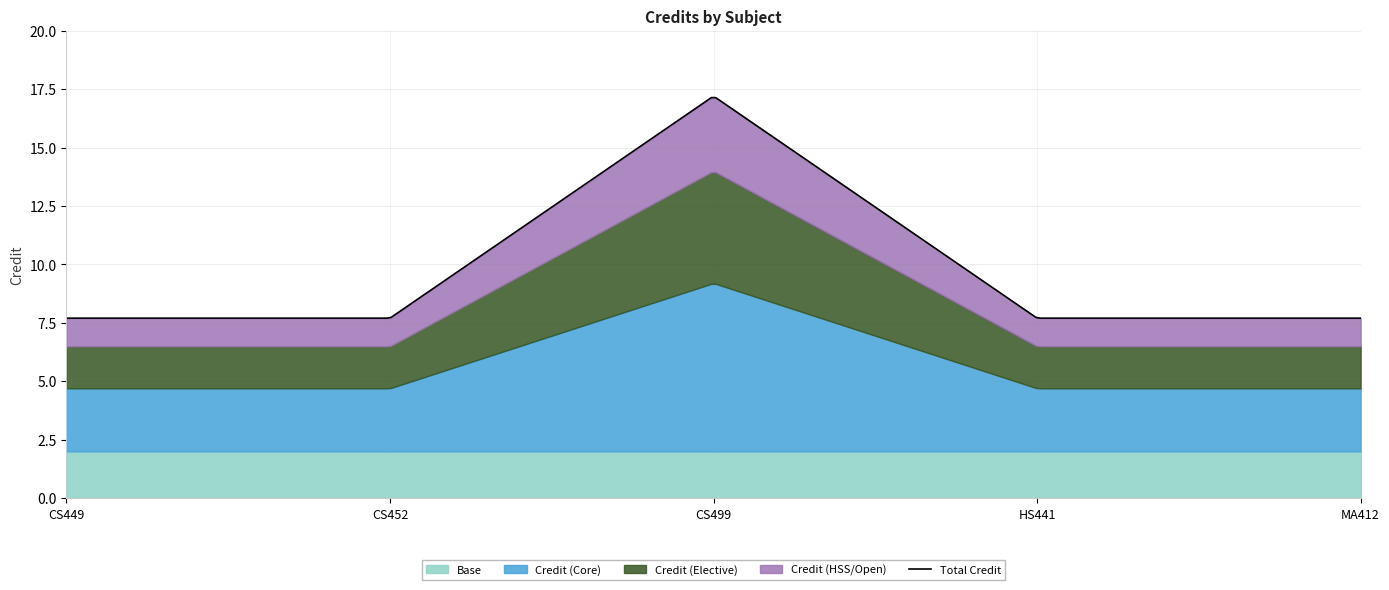

True or false: there are more than 0 points higher than both neighbors.

True